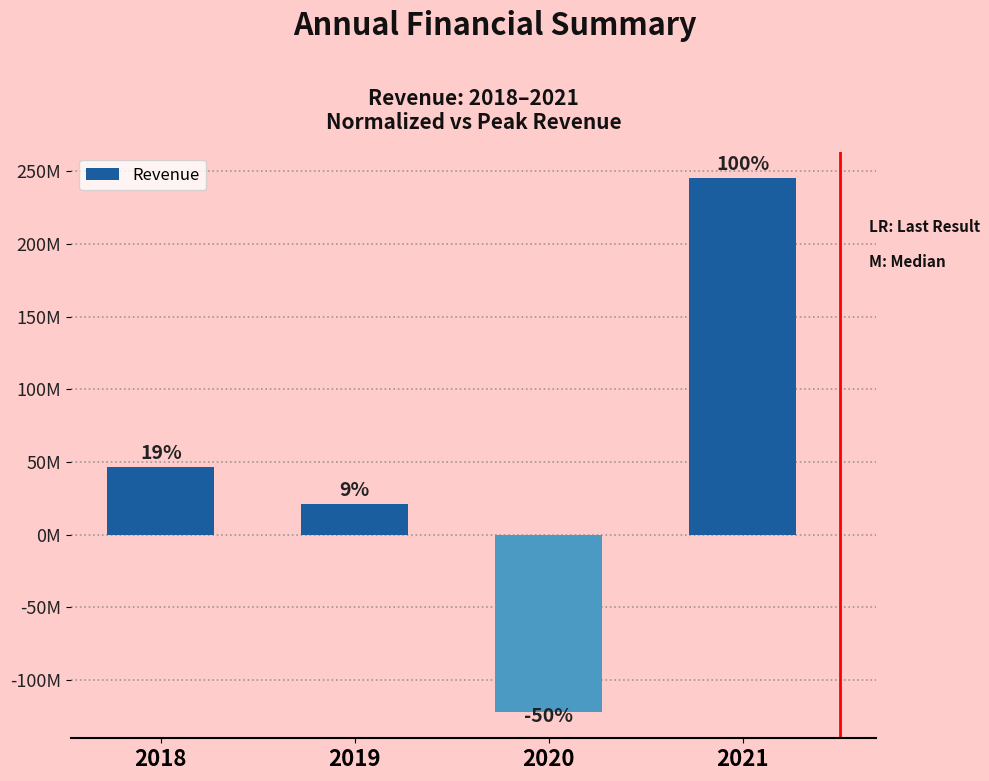

Are the bars horizontal?

No